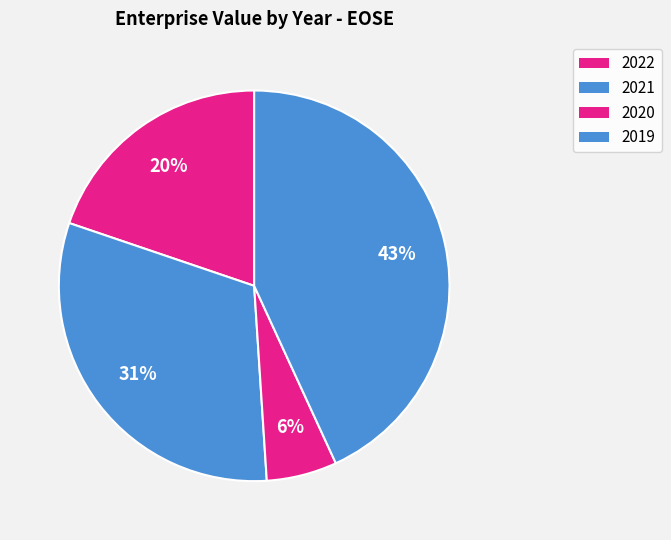

To the nearest percent, what is the difference between the largest and smallest slice percentages?

37%